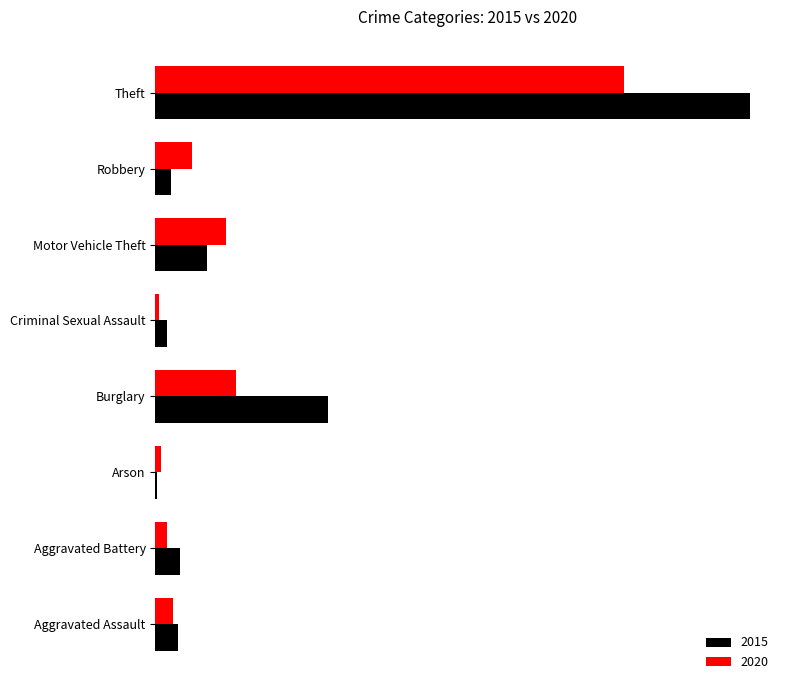

Is the value of 2015 at Aggravated Assault greater than the value of 2020 at Burglary?

No